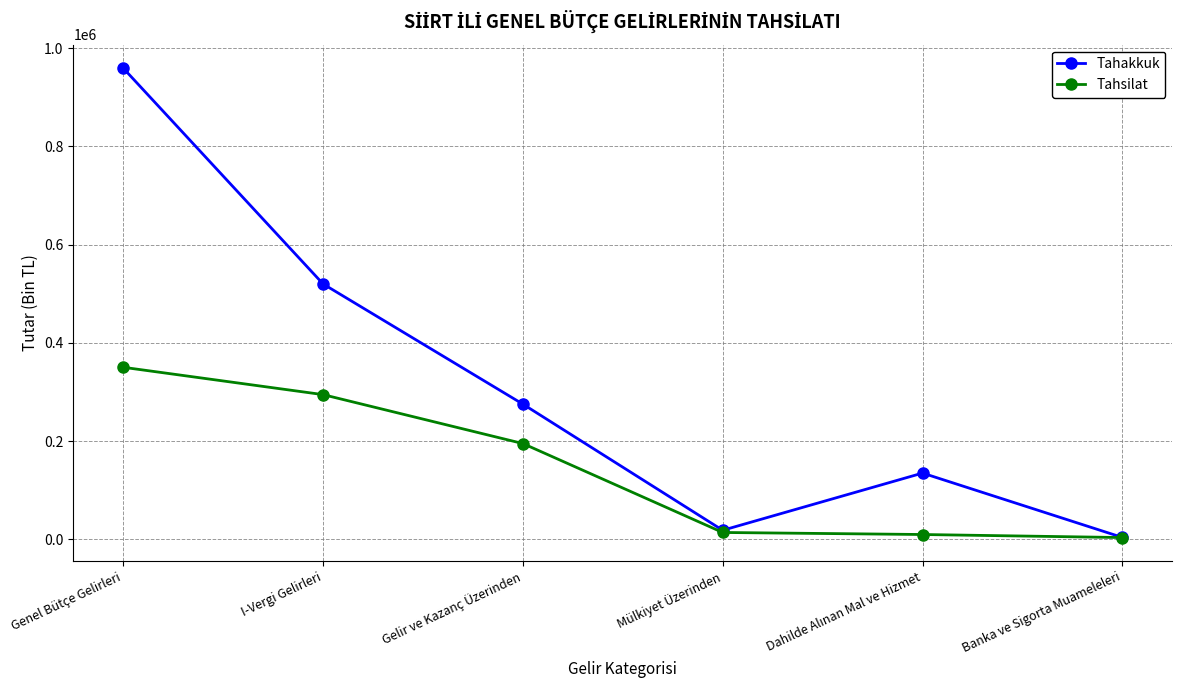

Which category has the highest value in the Tahsilat series?

Genel Bütçe Gelirleri